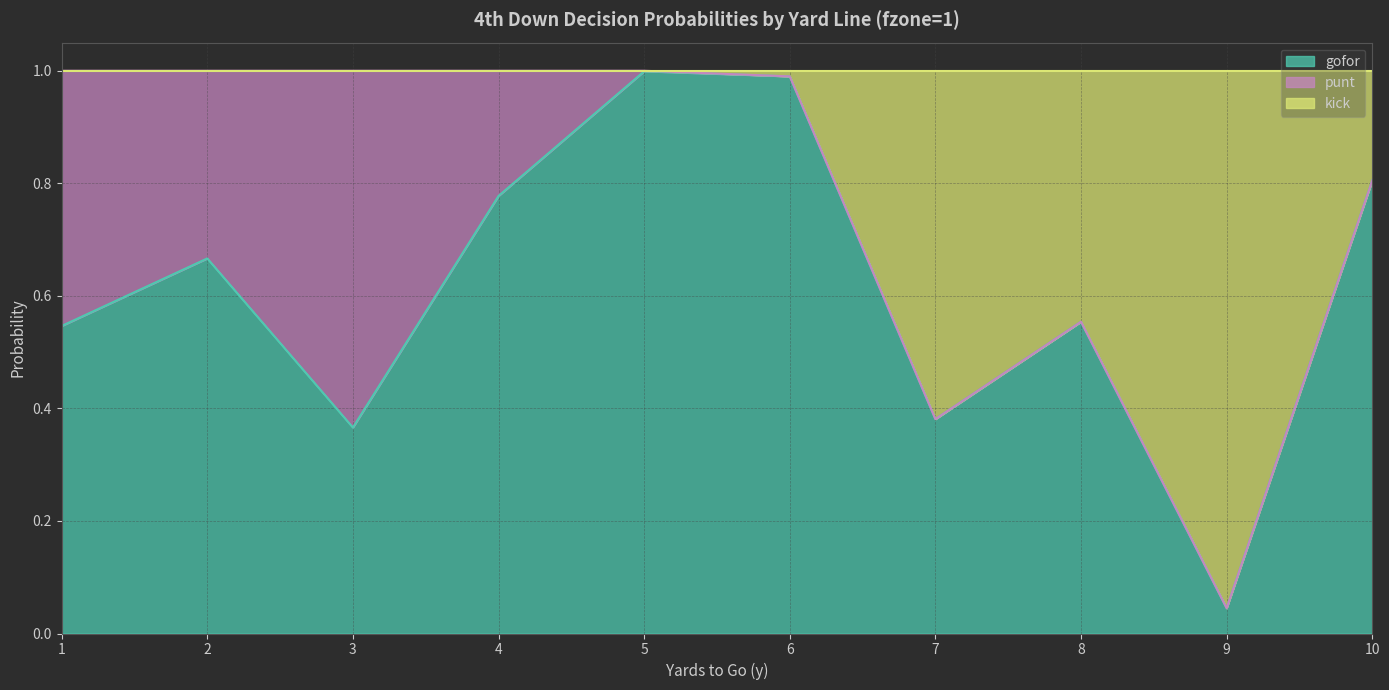

In gofor, how many points are higher than both neighbors (excluding endpoints)?

3